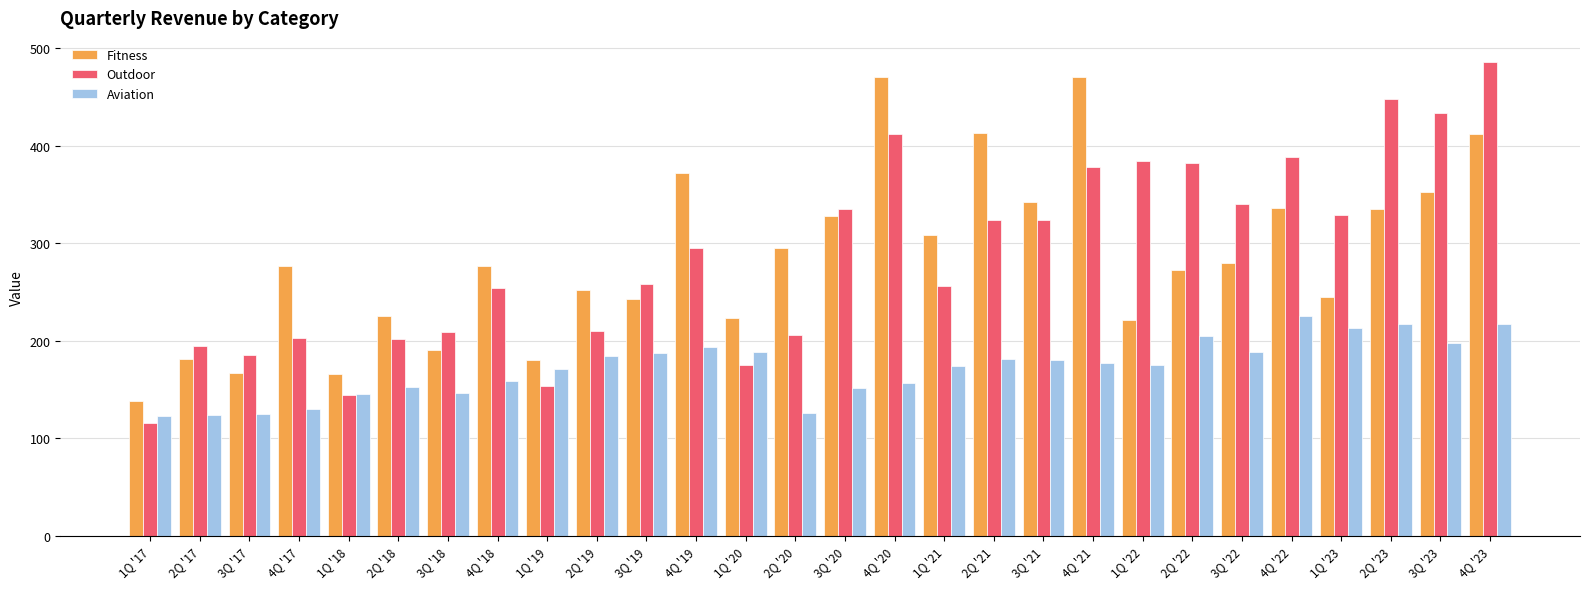

At which label does Outdoor reach its peak?

4Q '23